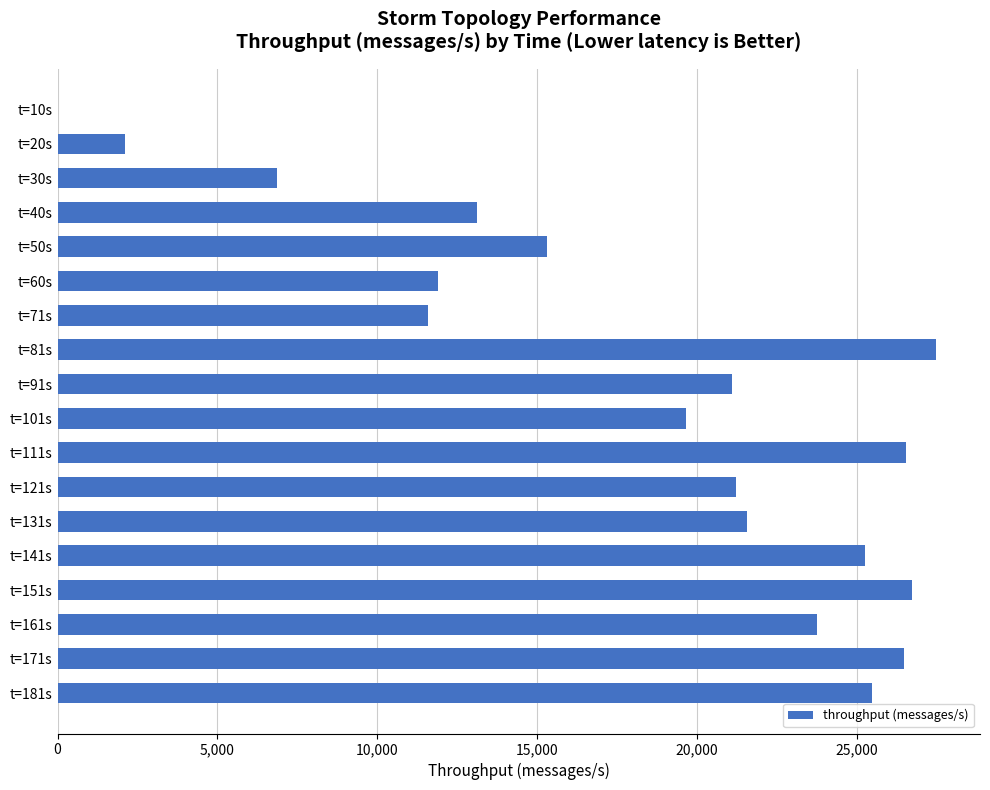

Which label corresponds to the largest value in the chart?

t=81s